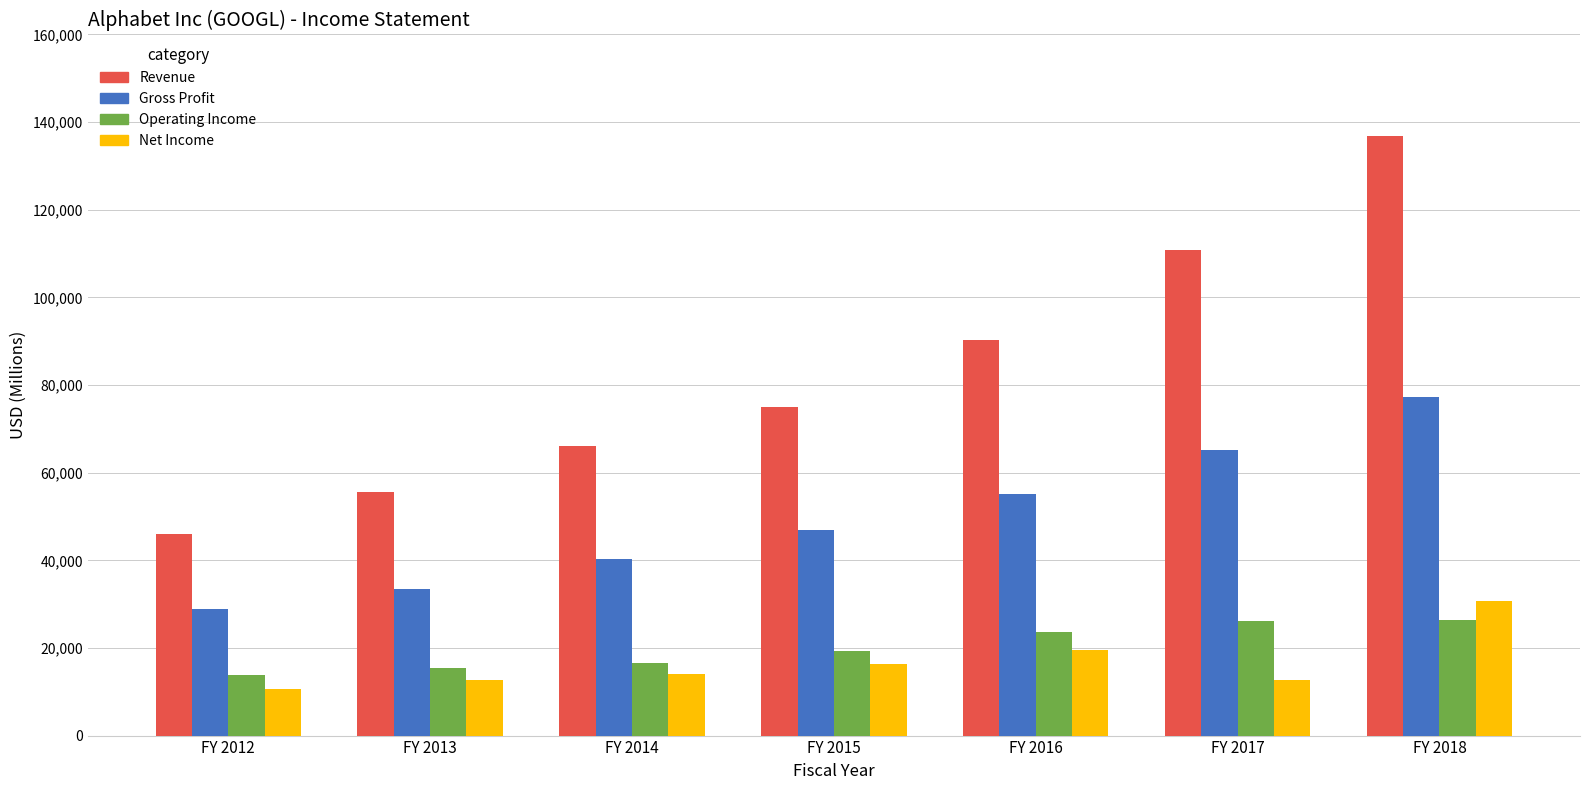

What is the maximum value for Net Income?

30736